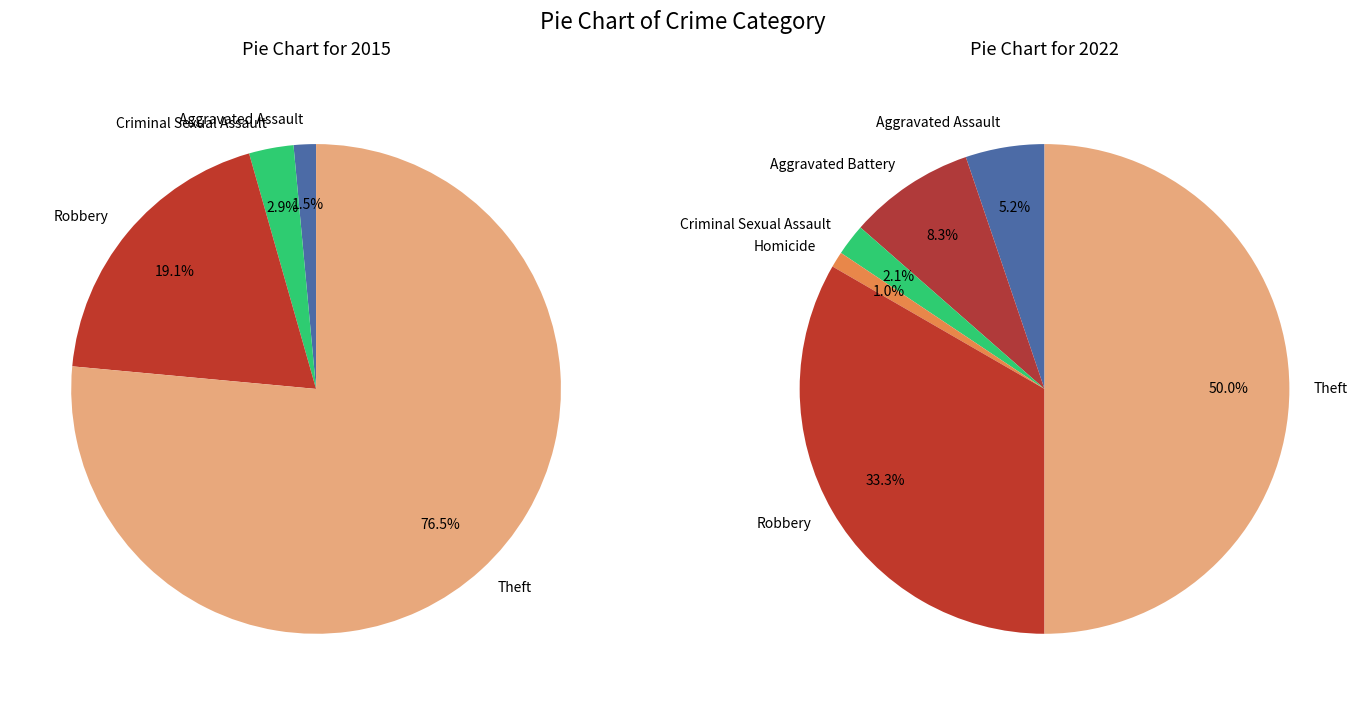

What percentage is the 5 slice, to the nearest percent?

50%